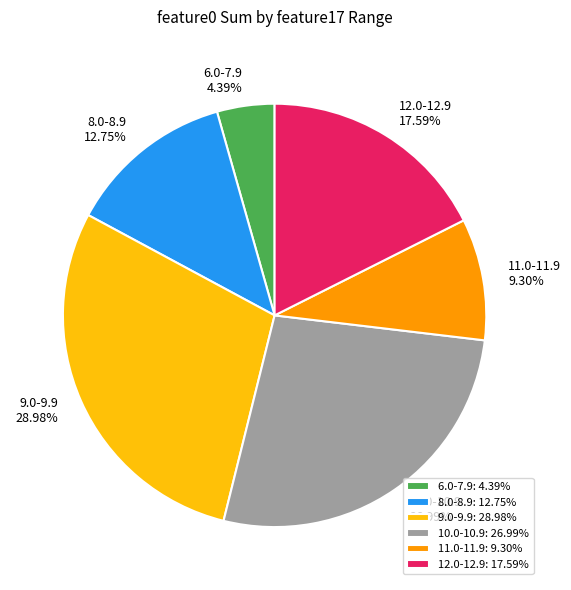

What is the ratio of the value at 8.0-8.9 to the value at 10.0-10.9?

0.5